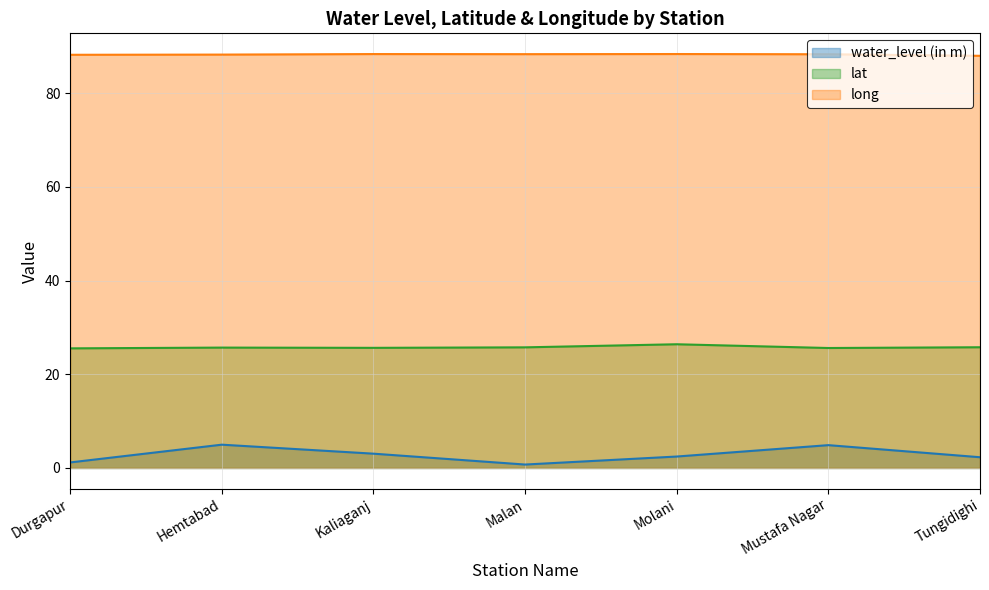

What is the spread (max minus min) of values at Kaliaganj?

85.3